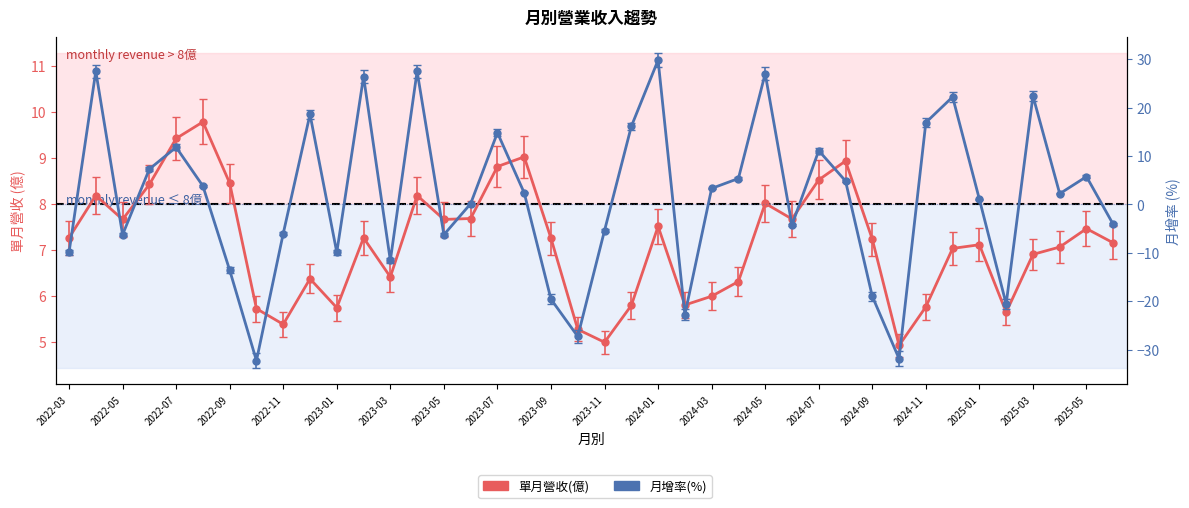

Between which two adjacent categories do 月增(%) and 單月營收(億) first intersect?

2022-03 and 2022-04